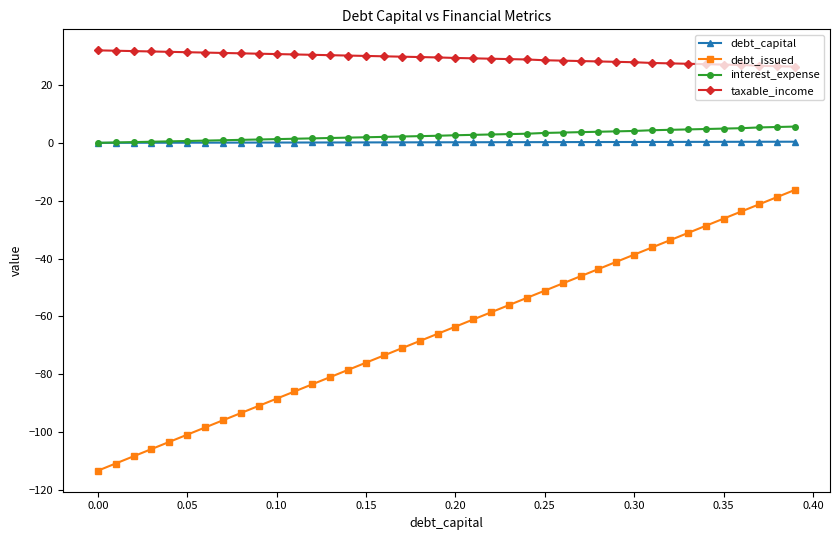

True or false: interest_expense and debt_issued intersect in this chart.

False